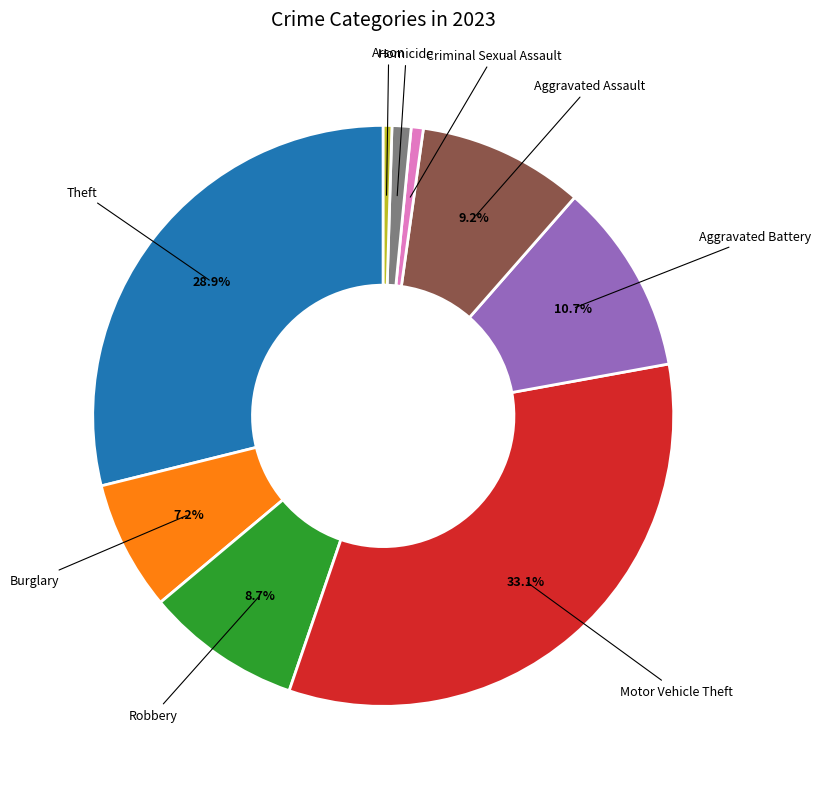

Is there any slice that represents more than half of the pie?

No